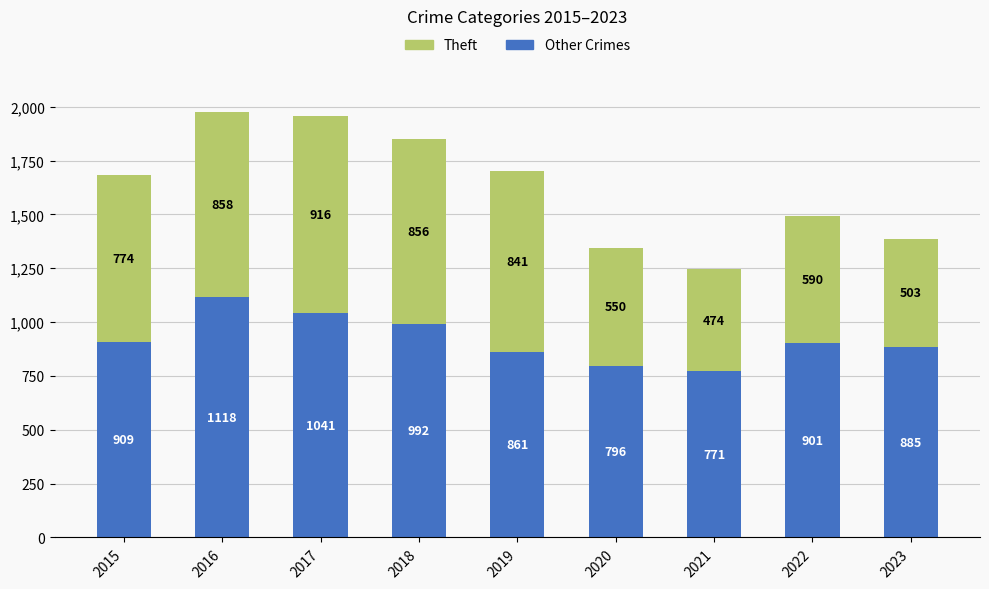

What is the total value across all series at 2016?

1976